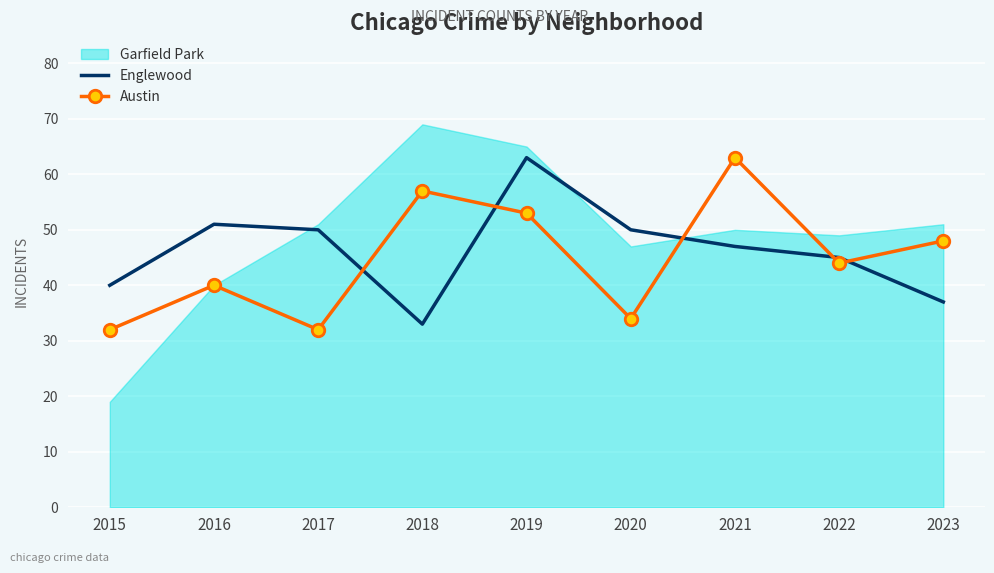

Which has a higher value, 2015 or 2022?

2022